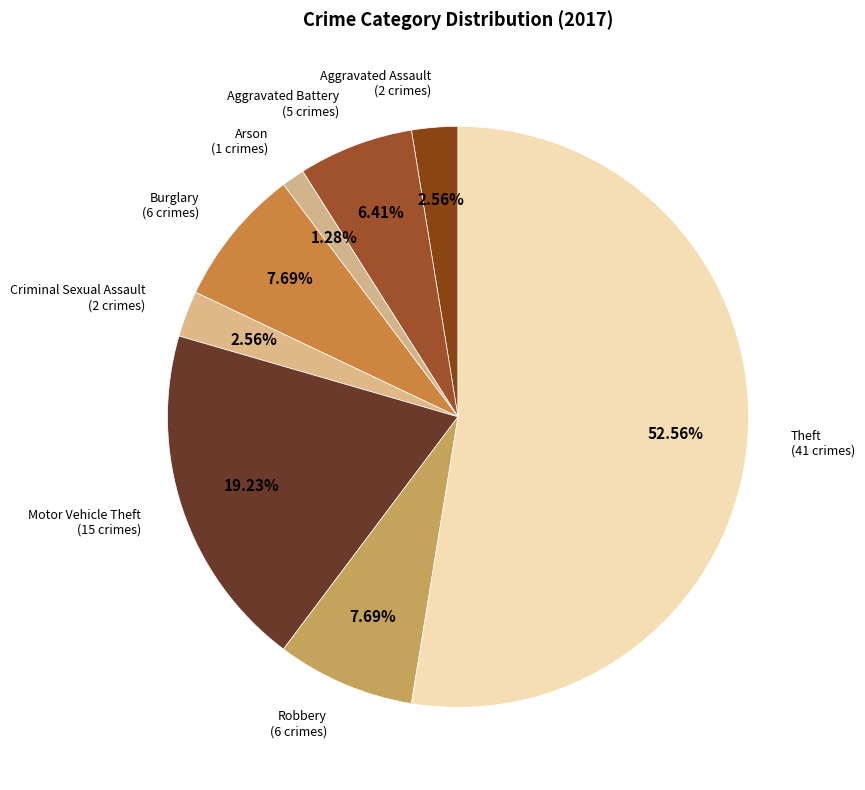

How many slices are in this pie chart?

8